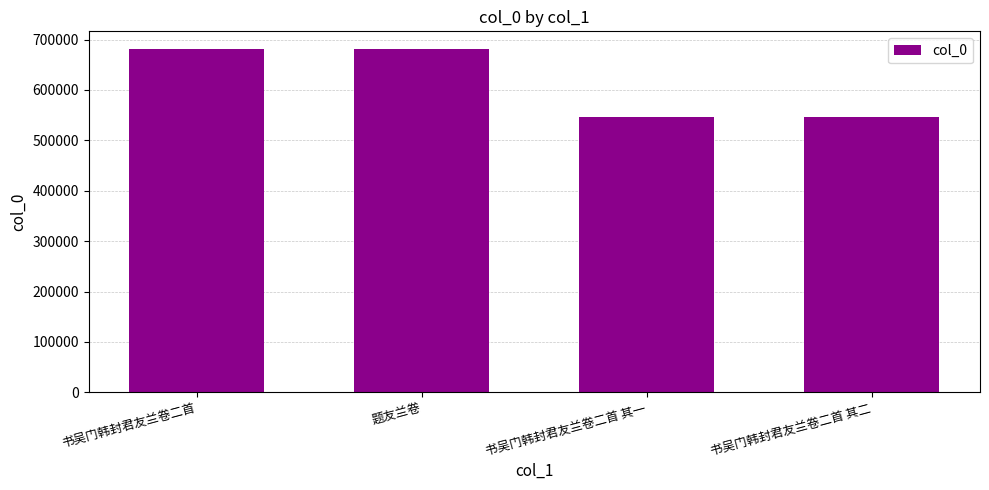

What is the difference between the maximum and minimum values?

135237